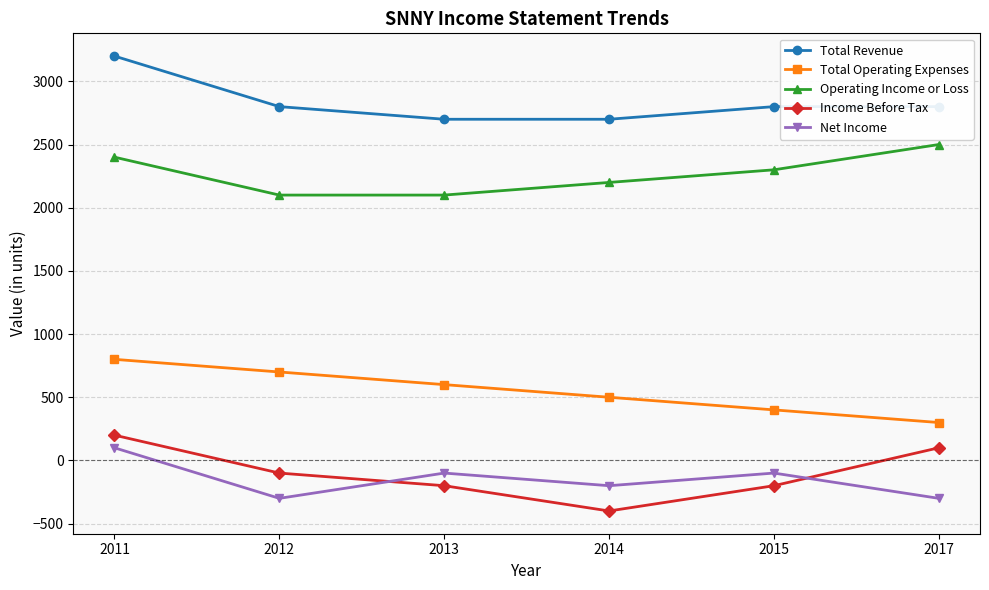

True or false: Net Income and Total Revenue cross at least once.

False